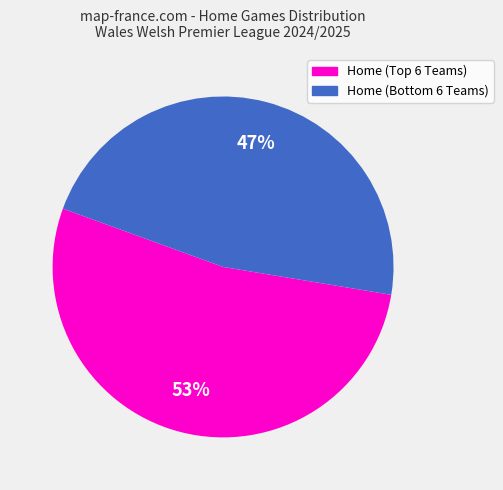

Is there any slice that represents more than half of the pie?

Yes